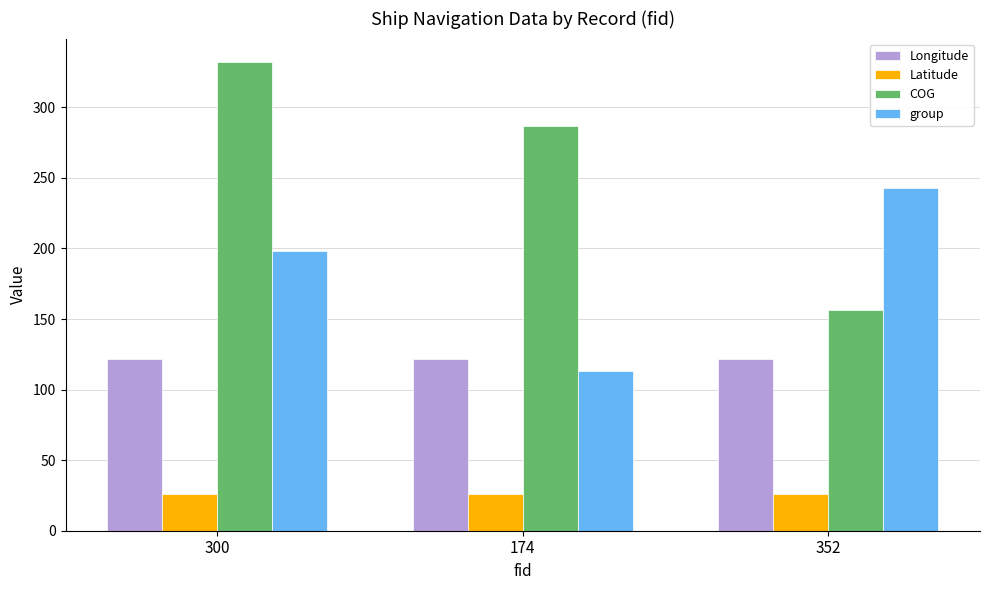

What is the smallest value displayed?

26.1